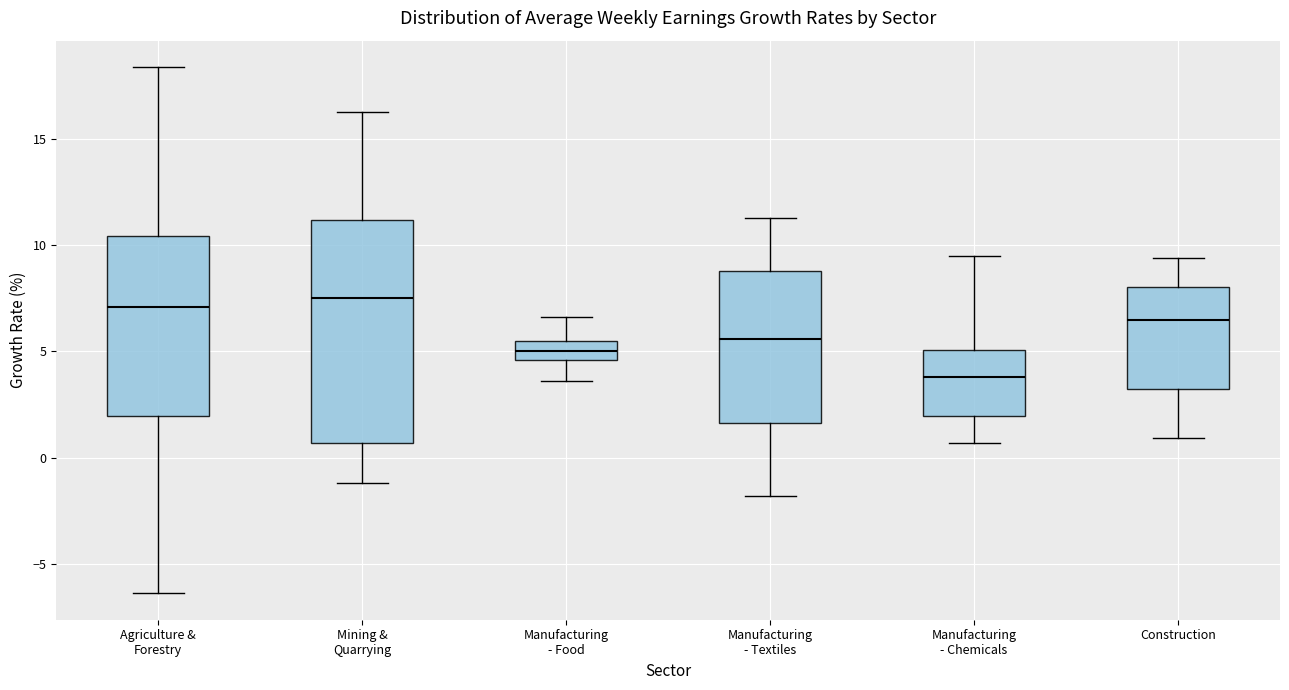

Comparing the boxes themselves (not the whiskers), which one is the tallest?

Mining & Quarrying